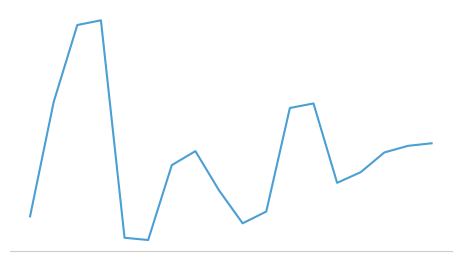

Is this an area chart (filled region under the line)?

No